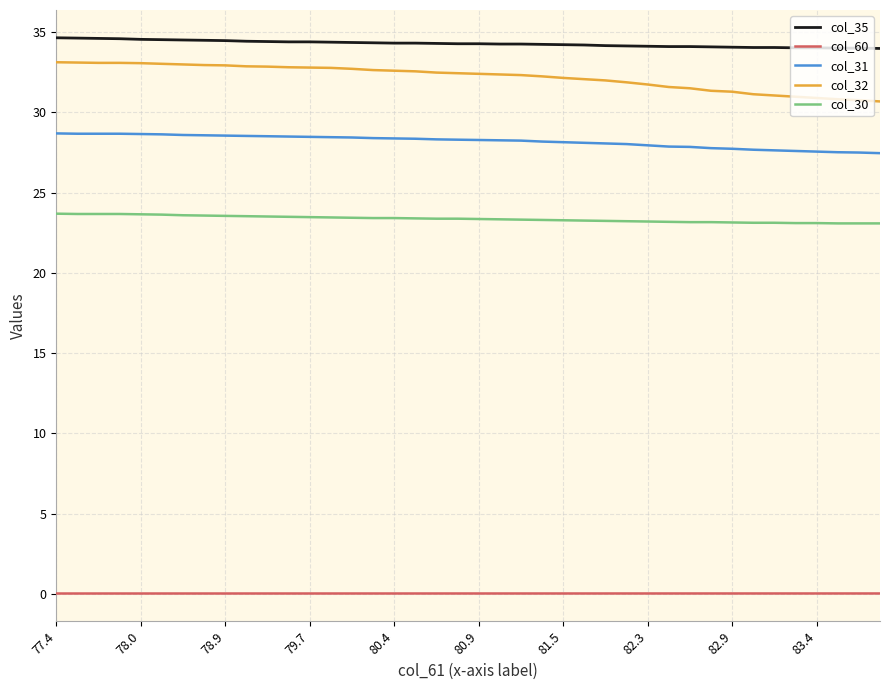

Which series has the widest spread of values?

col_32